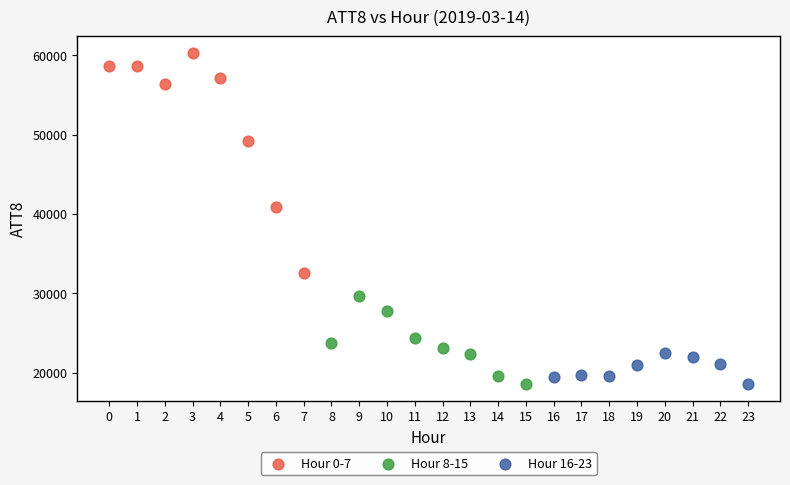

Which series has the largest Y range (max minus min)?

Hour 0-7